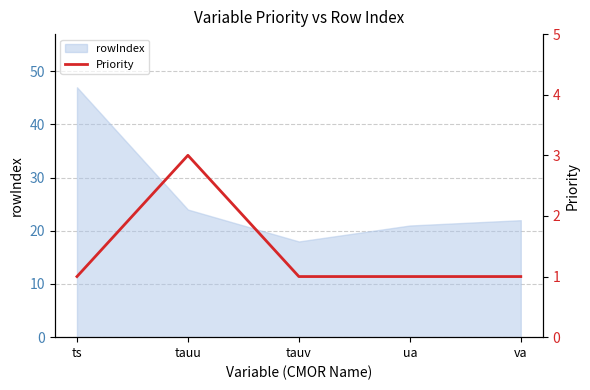

At which label is rowIndex closest to 32?

tauu